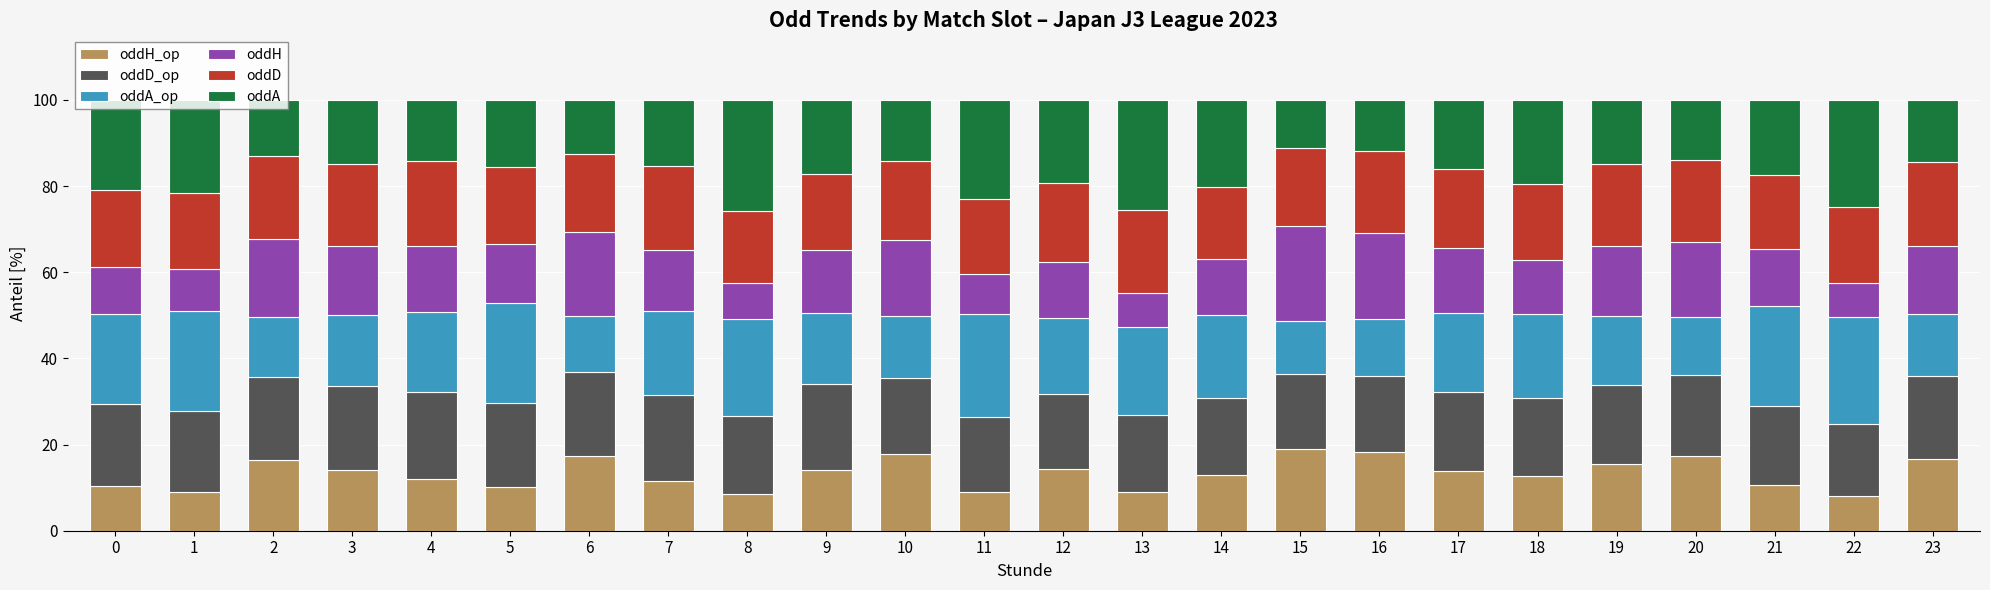

What is the total value across all series at 19?

100.0